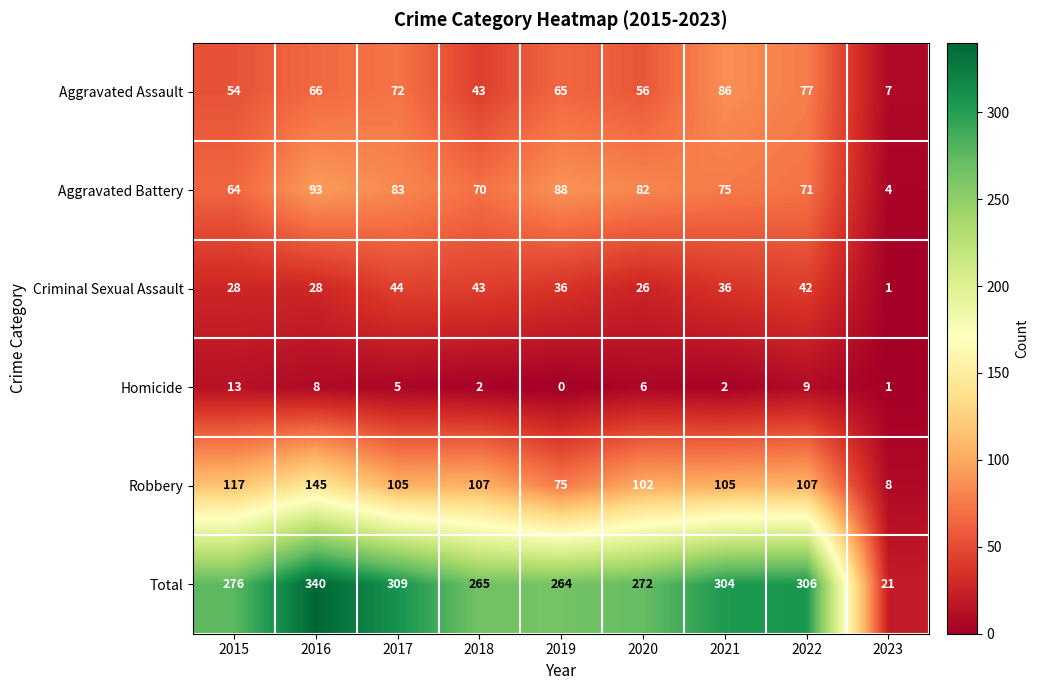

Where does the Homicide series first go above 5?

2015